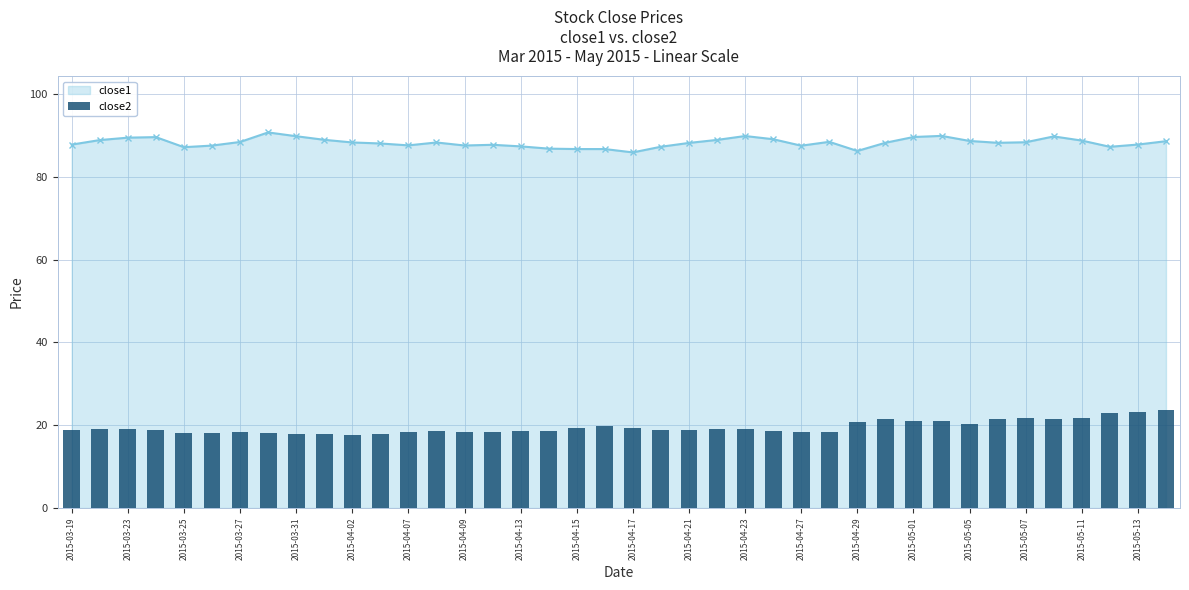

What is the minimum value for close1?

85.9